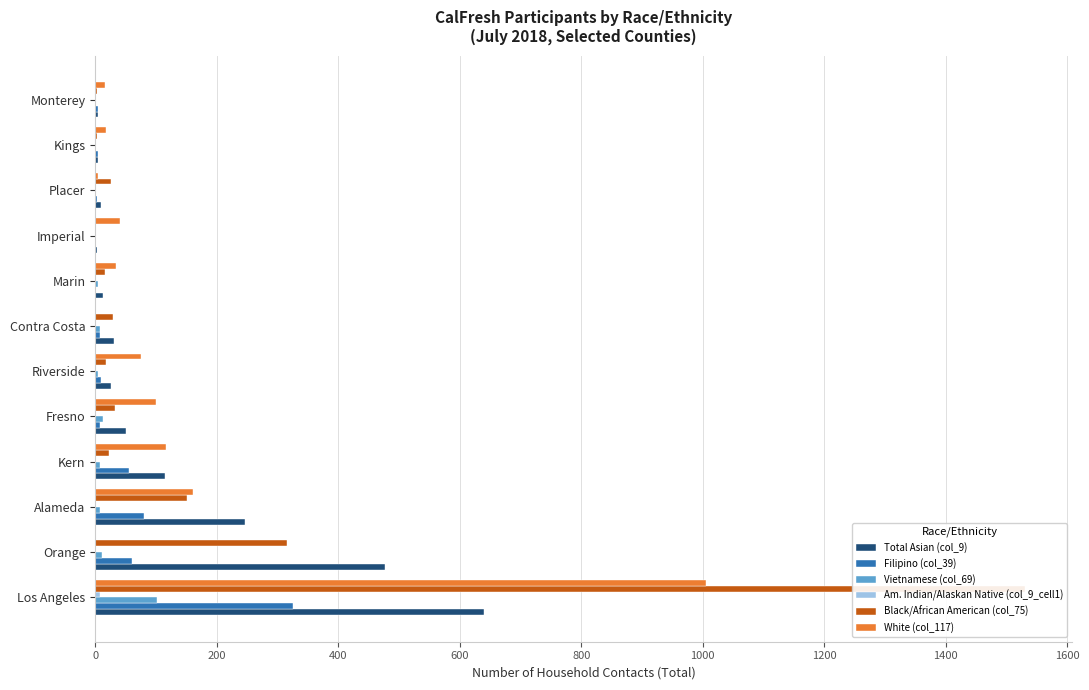

What is the sum of all White (col_117) values?

1571